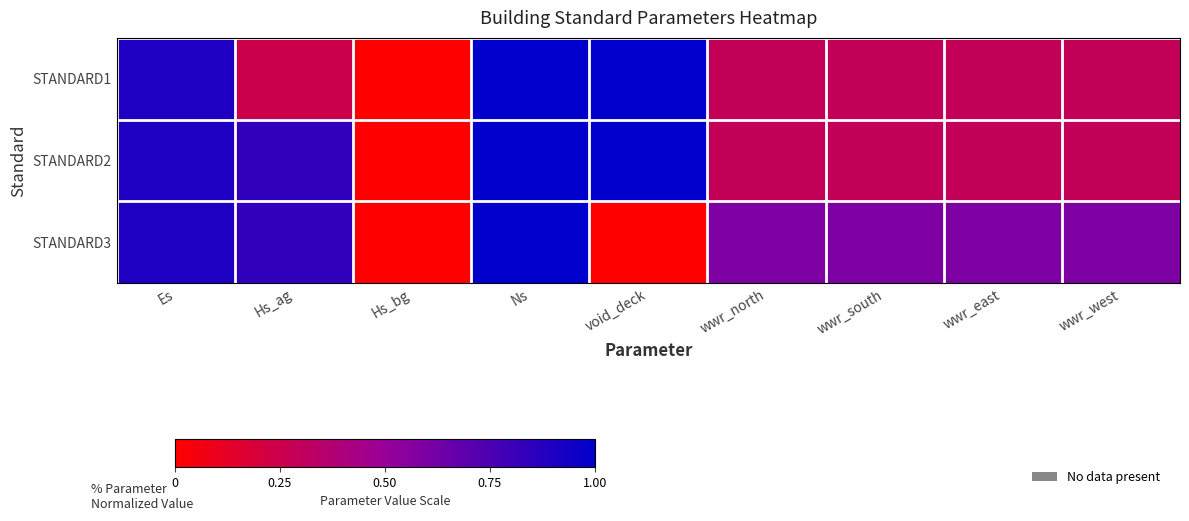

How many categories are shown in the chart?

9